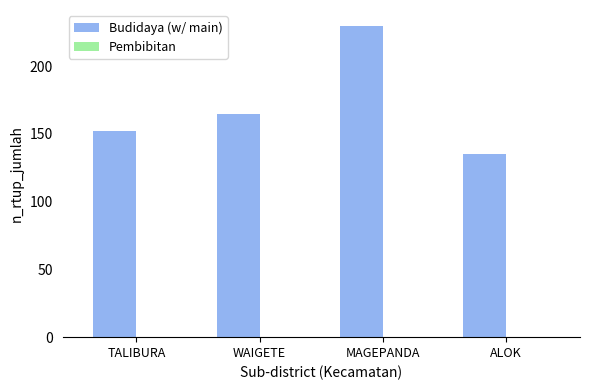

Rank the categories by value from highest to lowest.

MAGEPANDA, WAIGETE, TALIBURA, ALOK